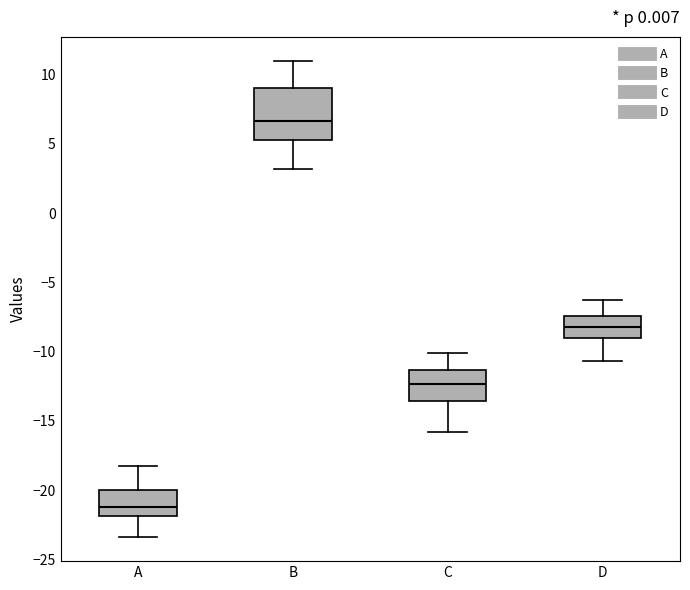

Which box is the tallest, from its lower edge to its upper edge?

B